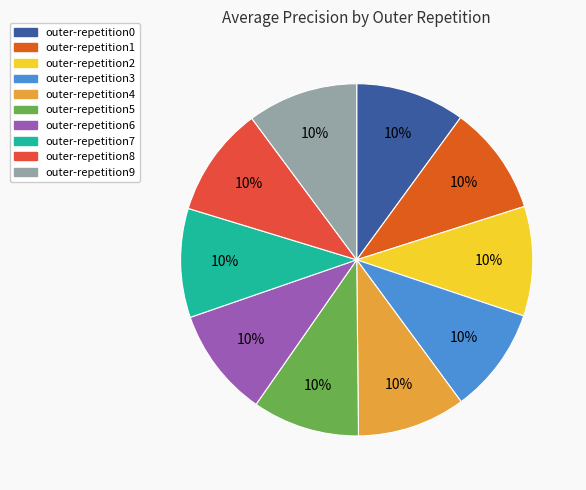

Does outer-repetition9 account for over 50% of the chart?

No